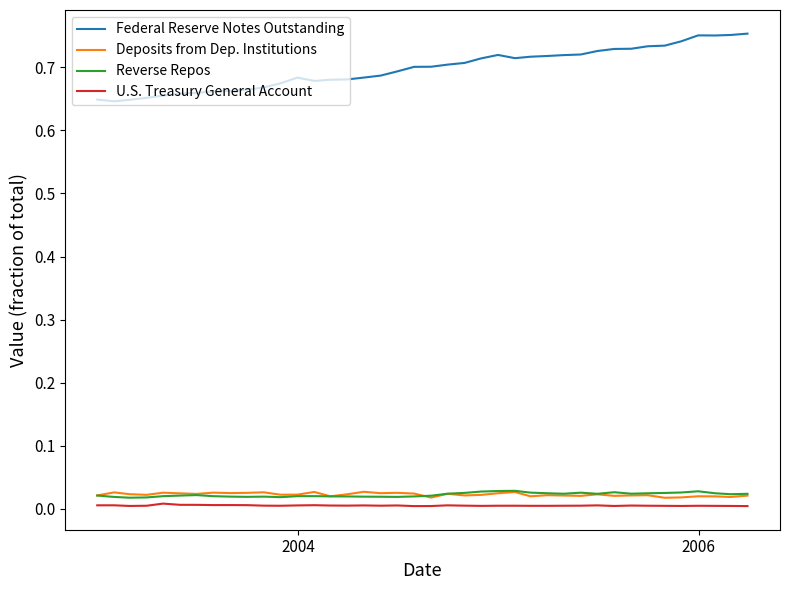

In Reverse Repos, how many points are lower than both neighbors (excluding endpoints)?

8